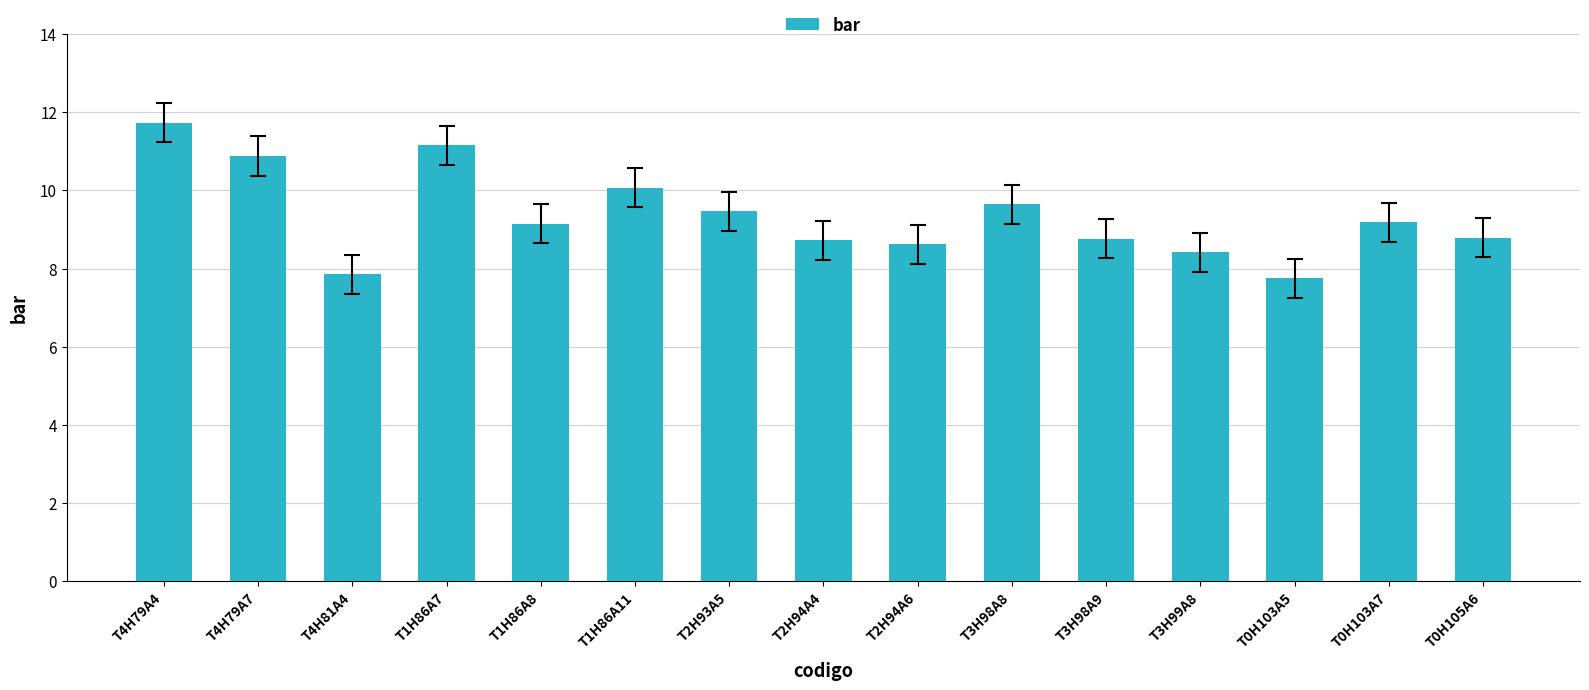

What is the maximum value shown in the chart?

11.7